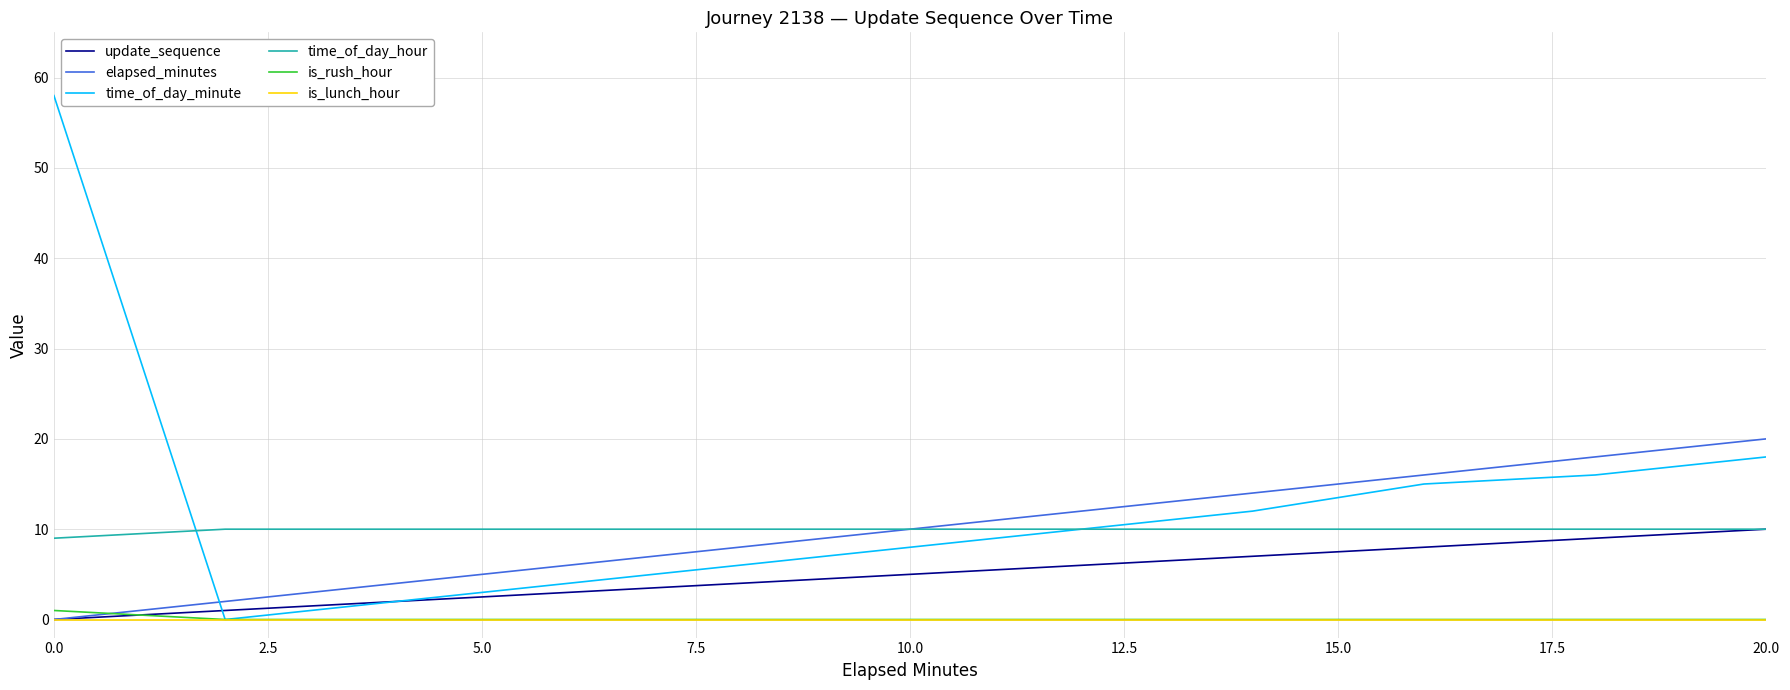

Which series has the widest spread of values?

time_of_day_minute